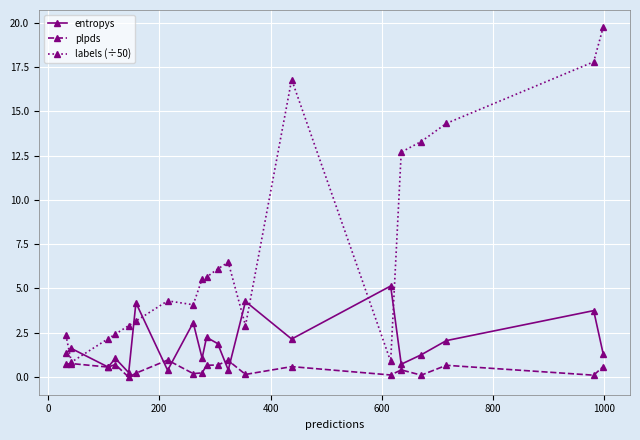

What is the maximum value for plpds?

1.0